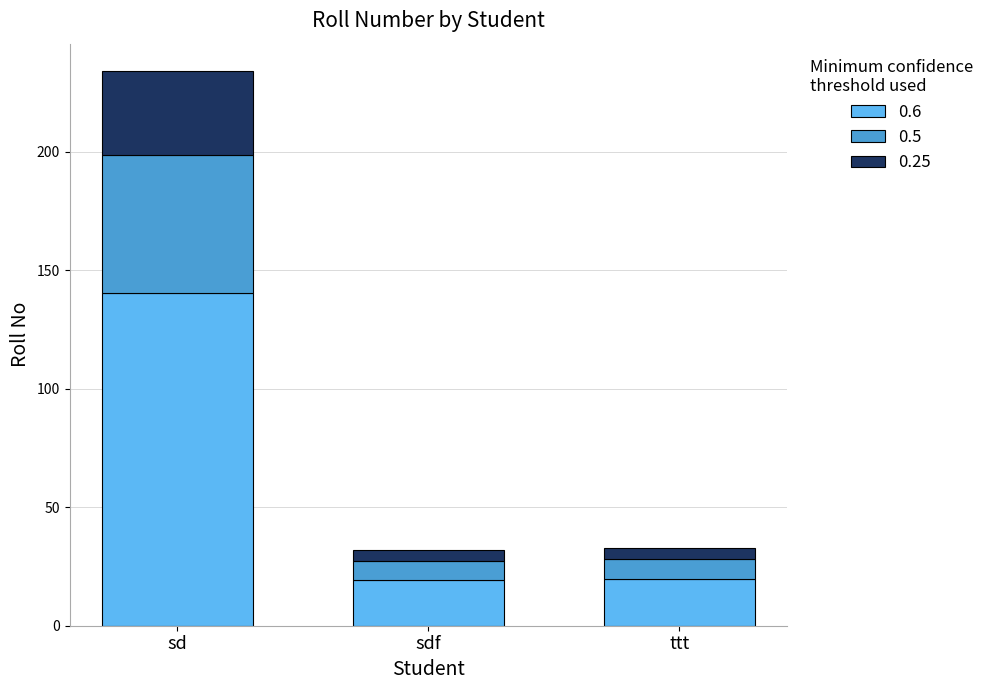

What is the maximum value for 0.6?

140.4